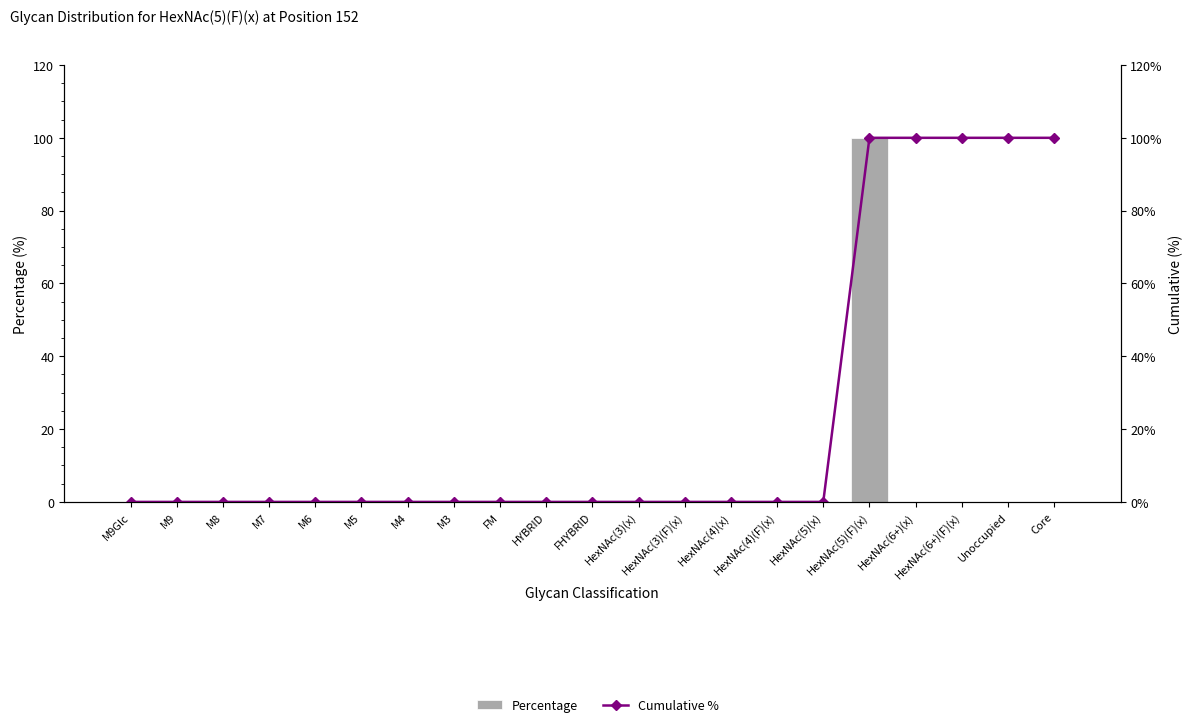

What are all the series names shown in the legend?

Percentage, Cumulative %